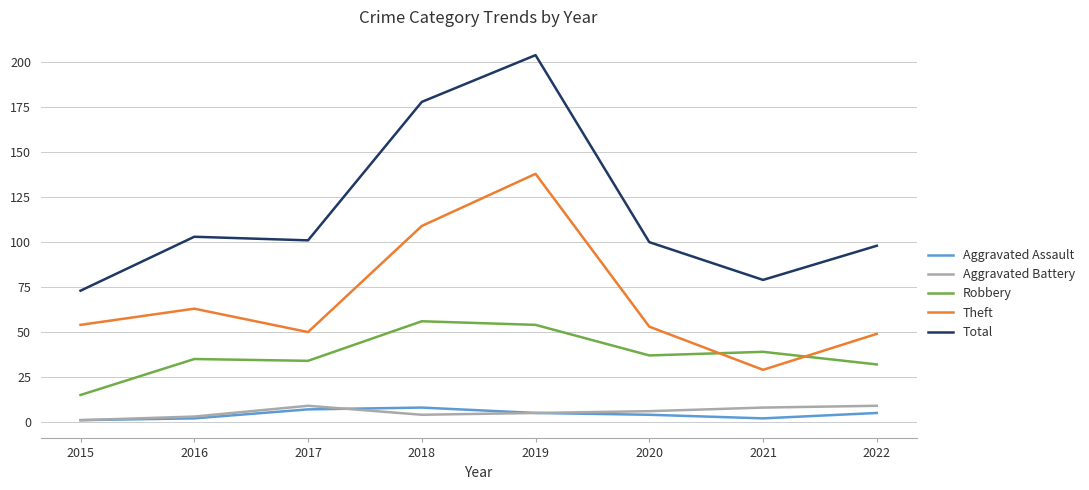

What is the highest value of the Total series?

204